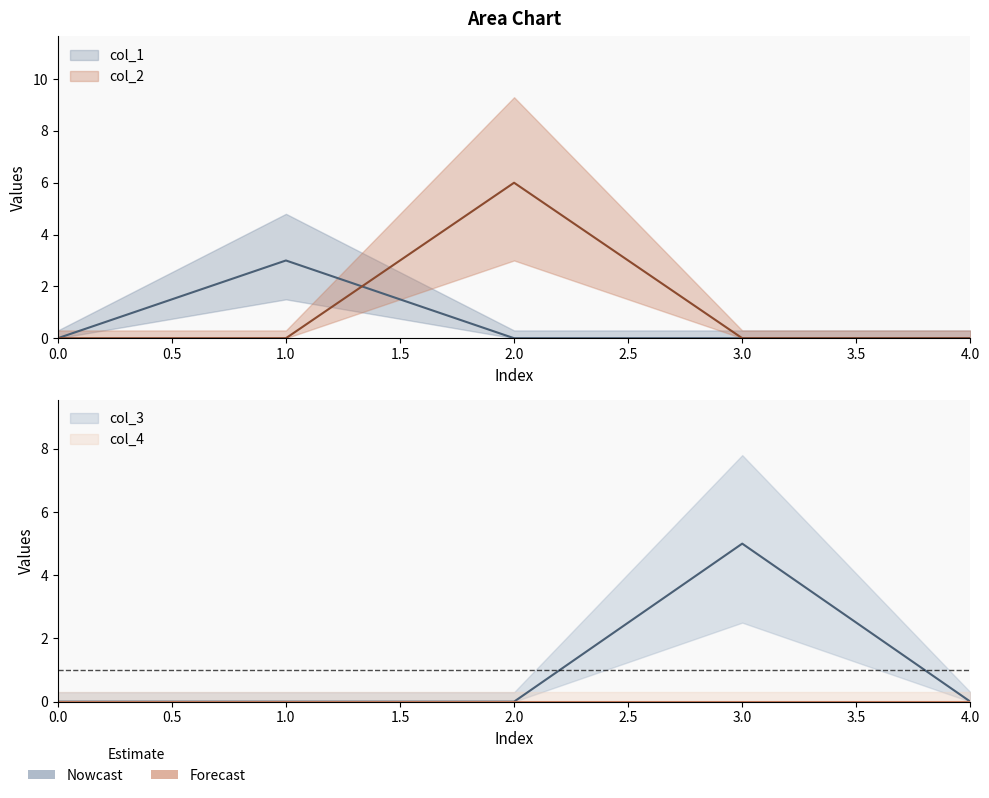

What is the sum of all col_1 values?

3